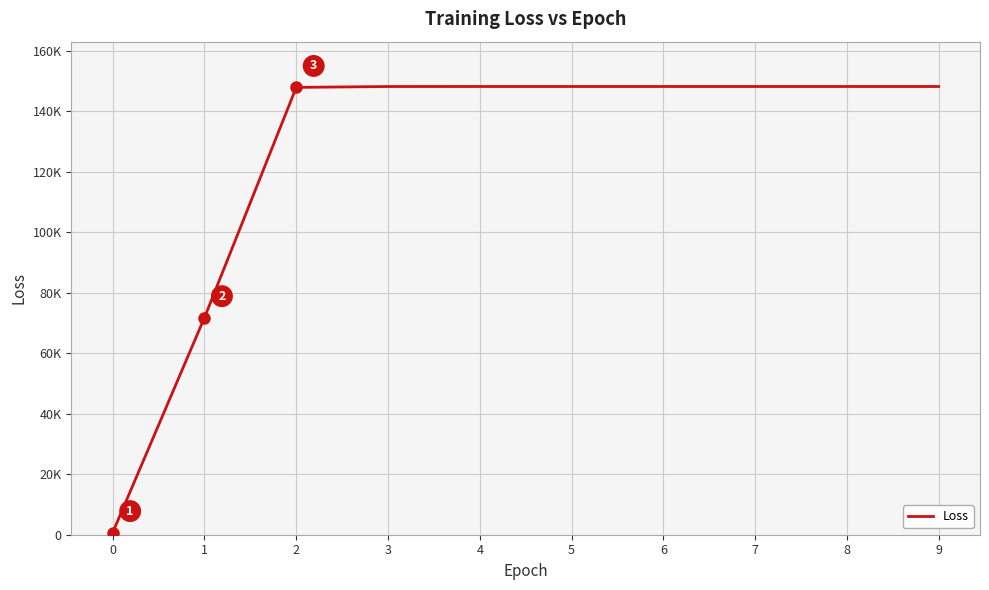

Does the chart display data point markers on the line(s)?

No